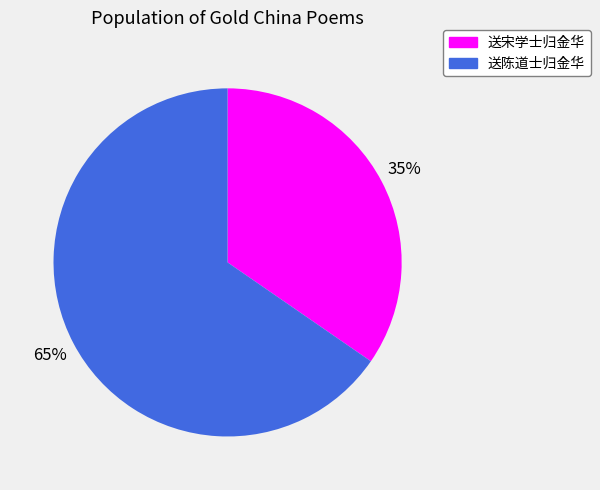

To the nearest percent, what is the combined percentage of 送陈道士归金华 and 送宋学士归金华?

100%